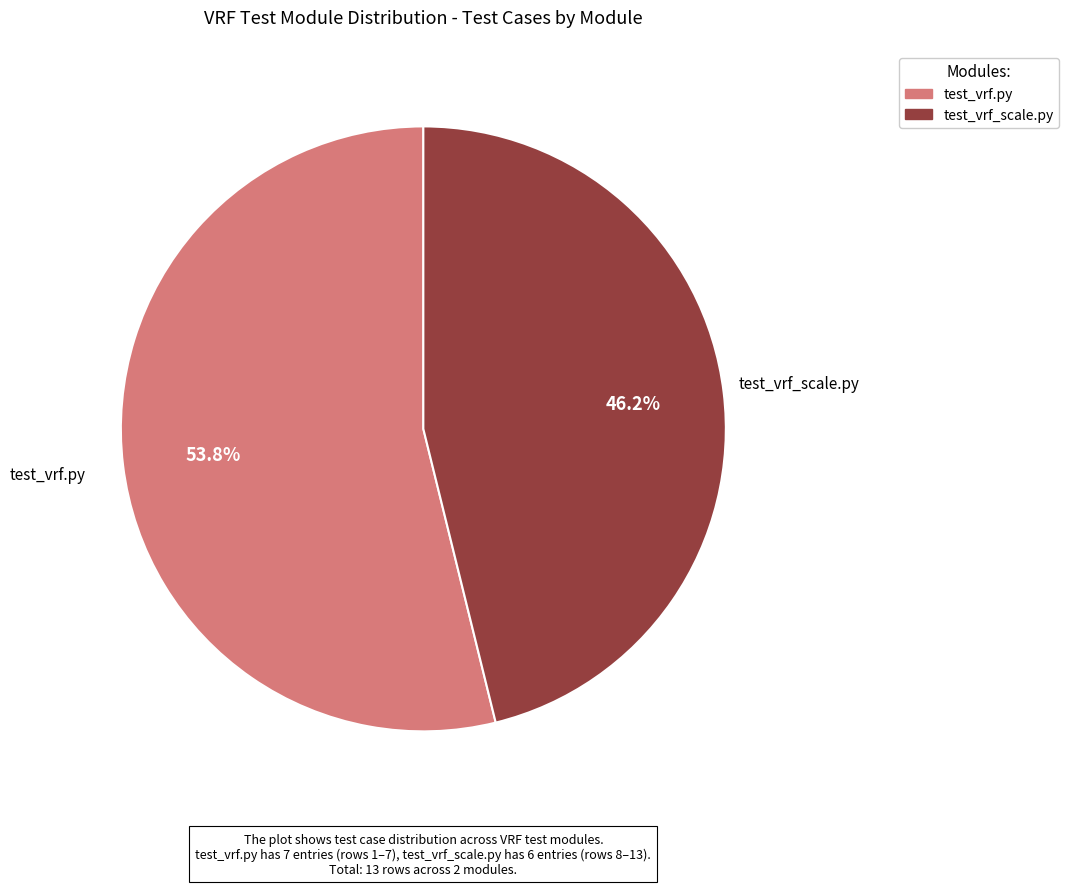

To the nearest percent, what is the combined percentage of test_vrf_scale.py and test_vrf.py?

100%